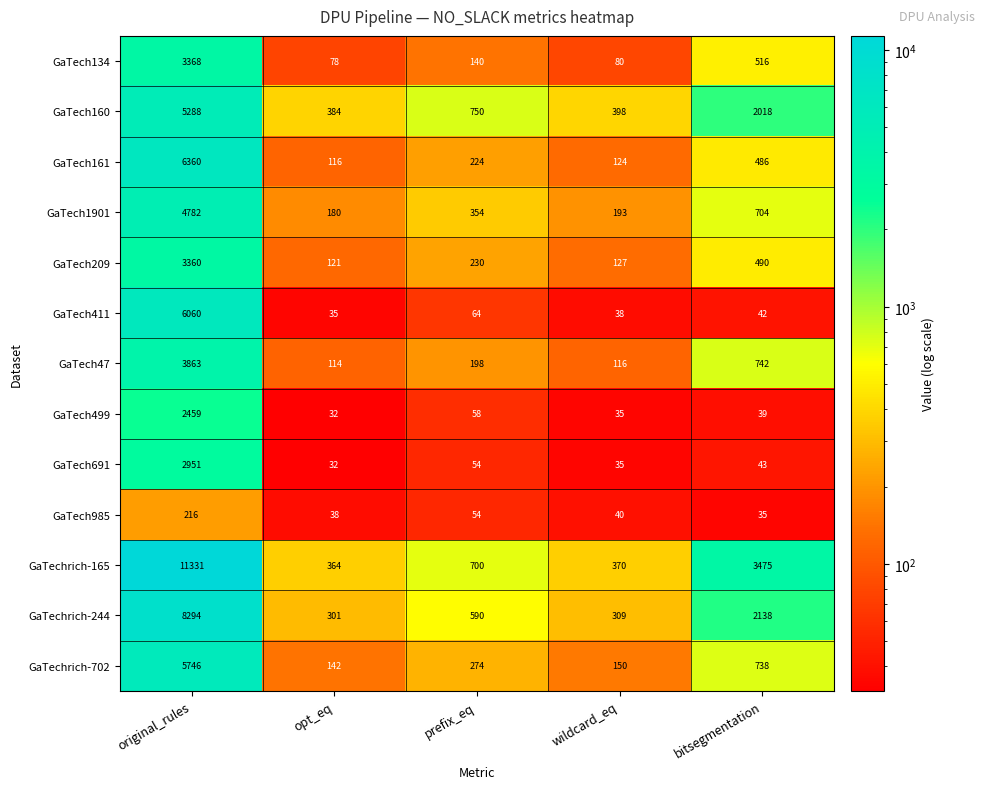

The value of GaTech985 at bitsegmentation is 54. True or false?

False